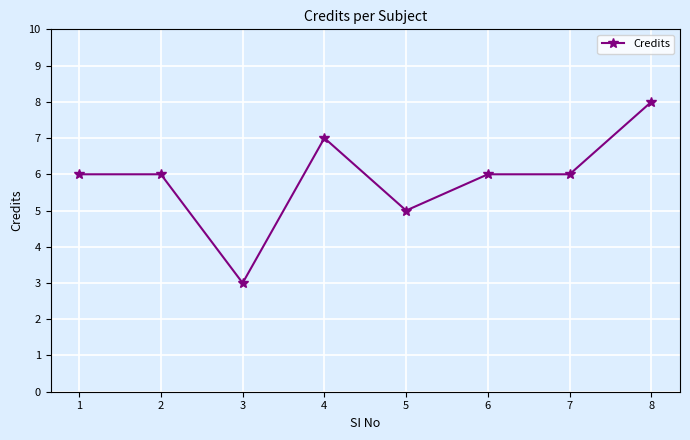

What is the smallest value displayed?

3